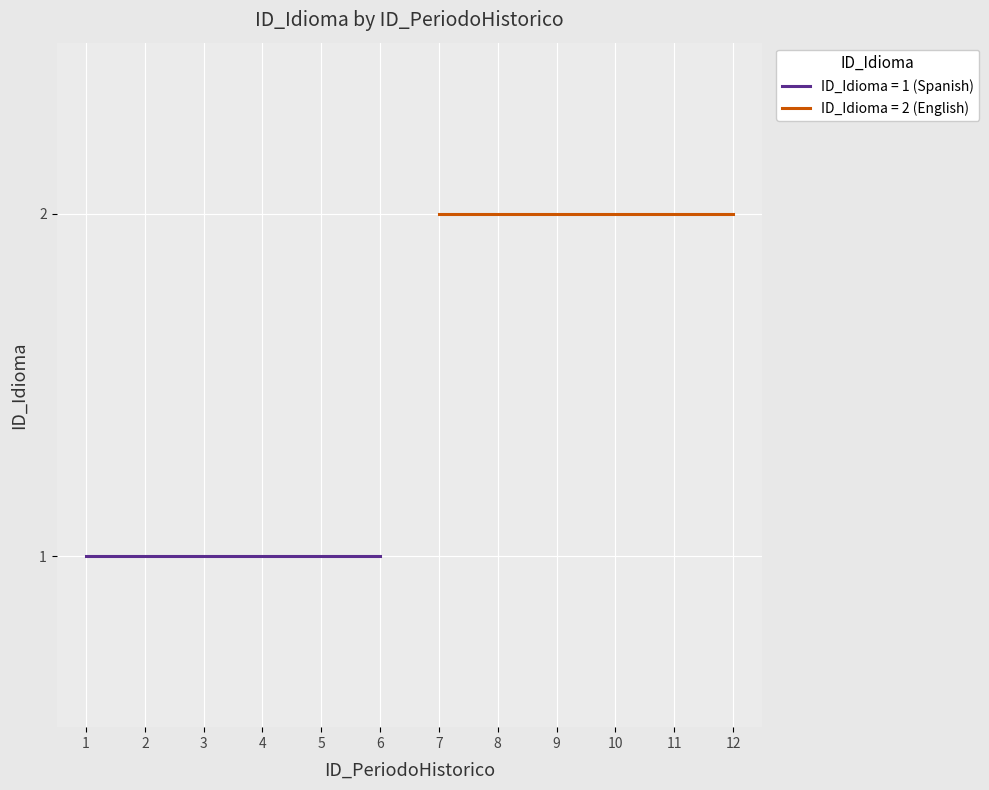

Between 5 and 3, which is larger?

5